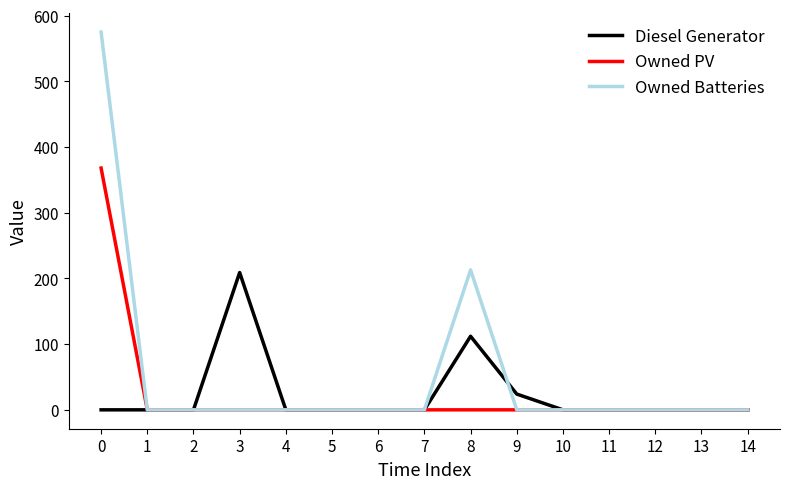

Which series changed the most between 8 and 13?

Owned Batteries